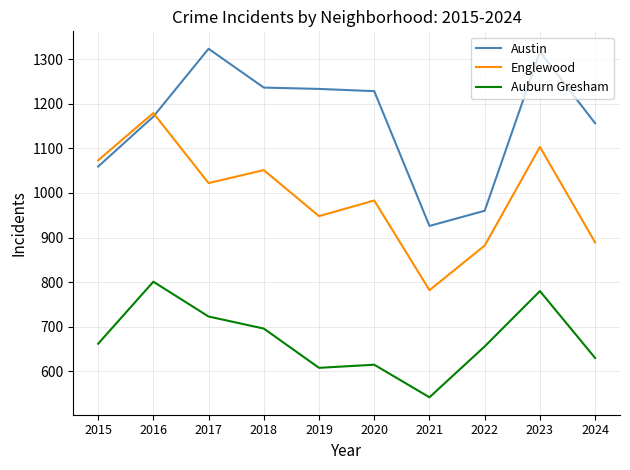

Between which two adjacent categories do Englewood and Austin first intersect?

2016 and 2017